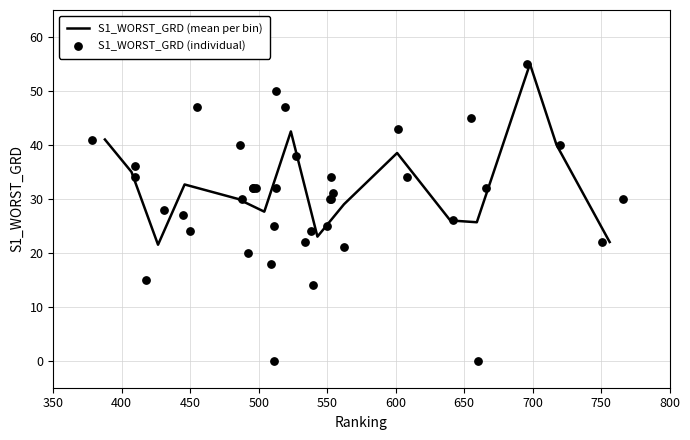

What is the ratio of the value at 554 to the value at 751?

1.4